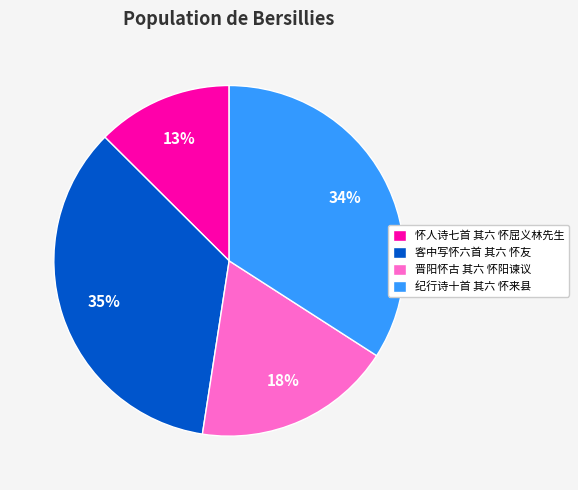

Is it true that 纪行诗十首 其六 怀来县 is 23% of the pie?

False